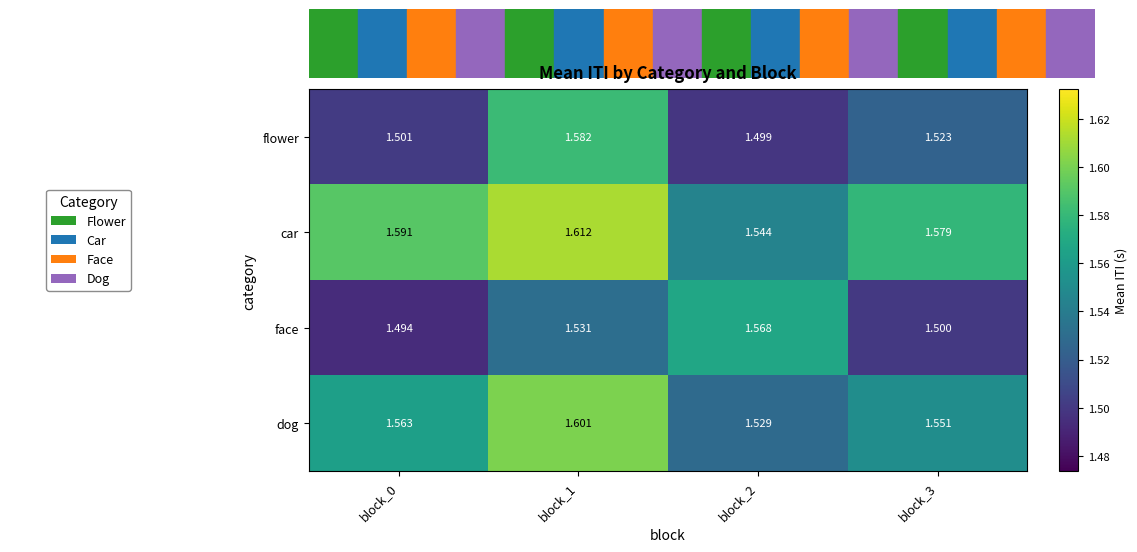

Rank the series at block_2 from lowest to highest value.

flower, dog, car, face